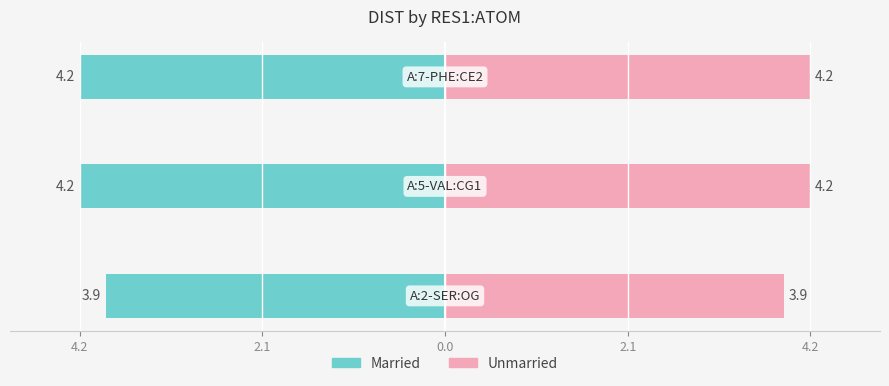

What is the value of the Unmarried bar at the 3rd from the left?

4.2